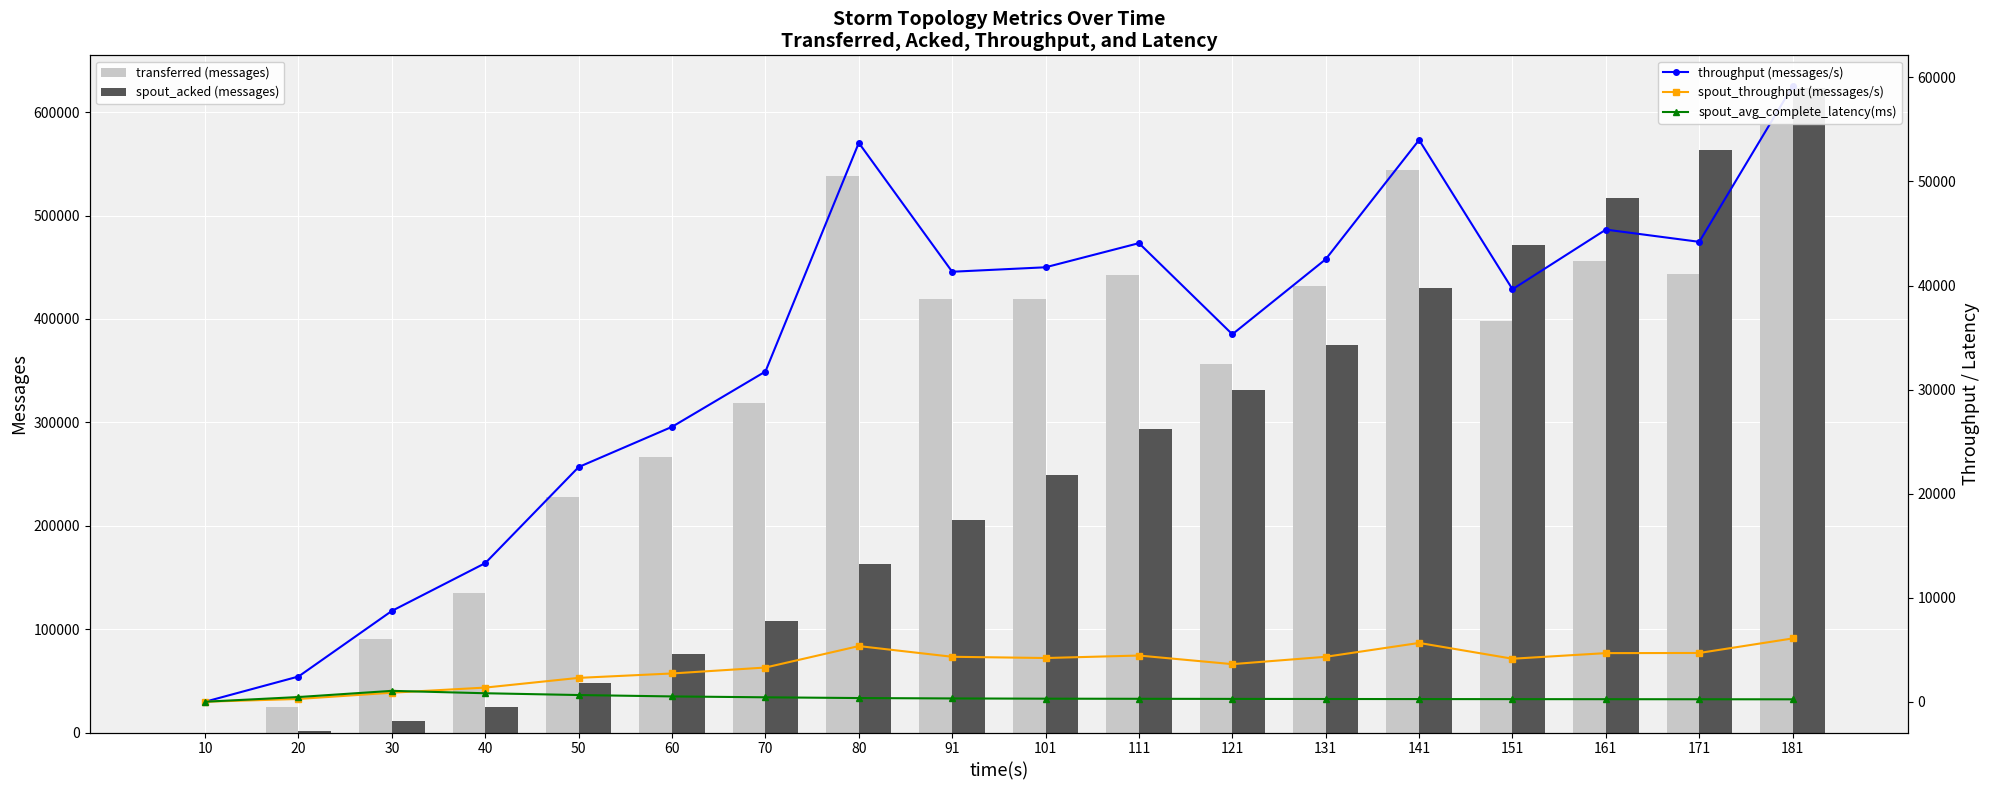

What is the value of the spout_avg_complete_latency(ms) bar at the 18th from the left?

232.7